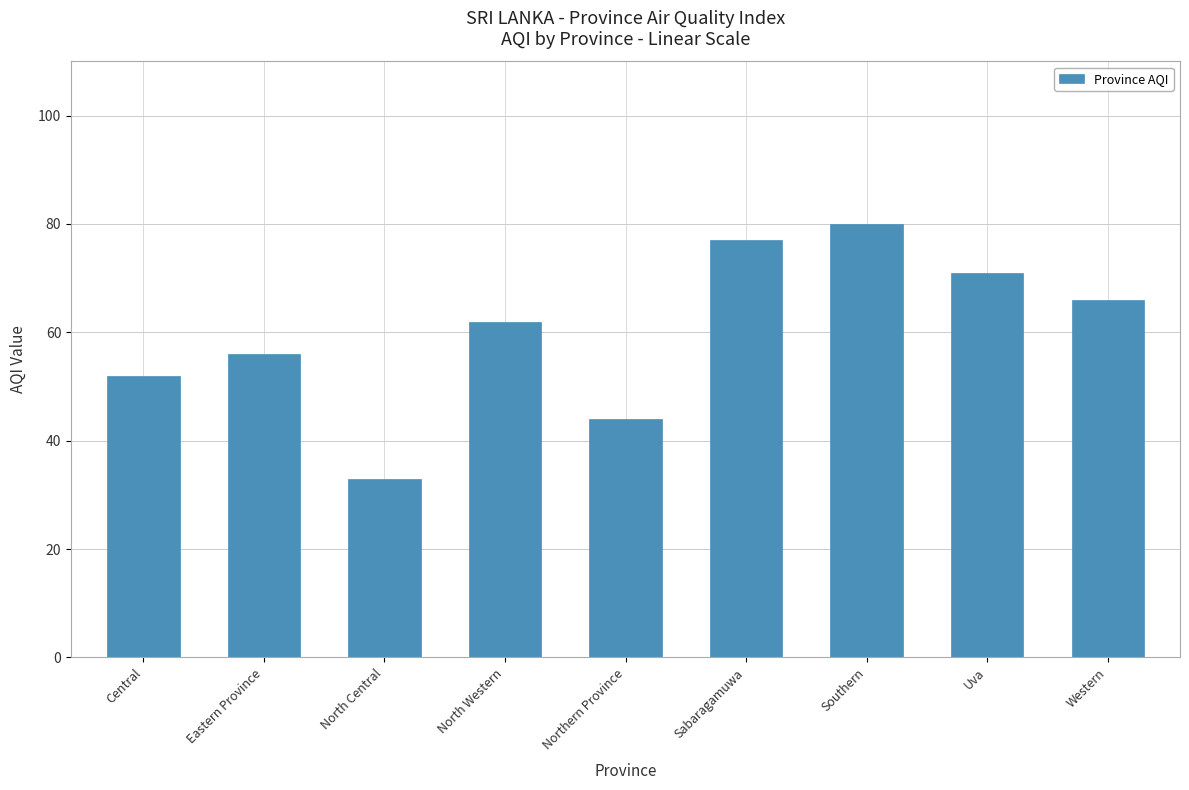

The value at Southern is 80. True or false?

True